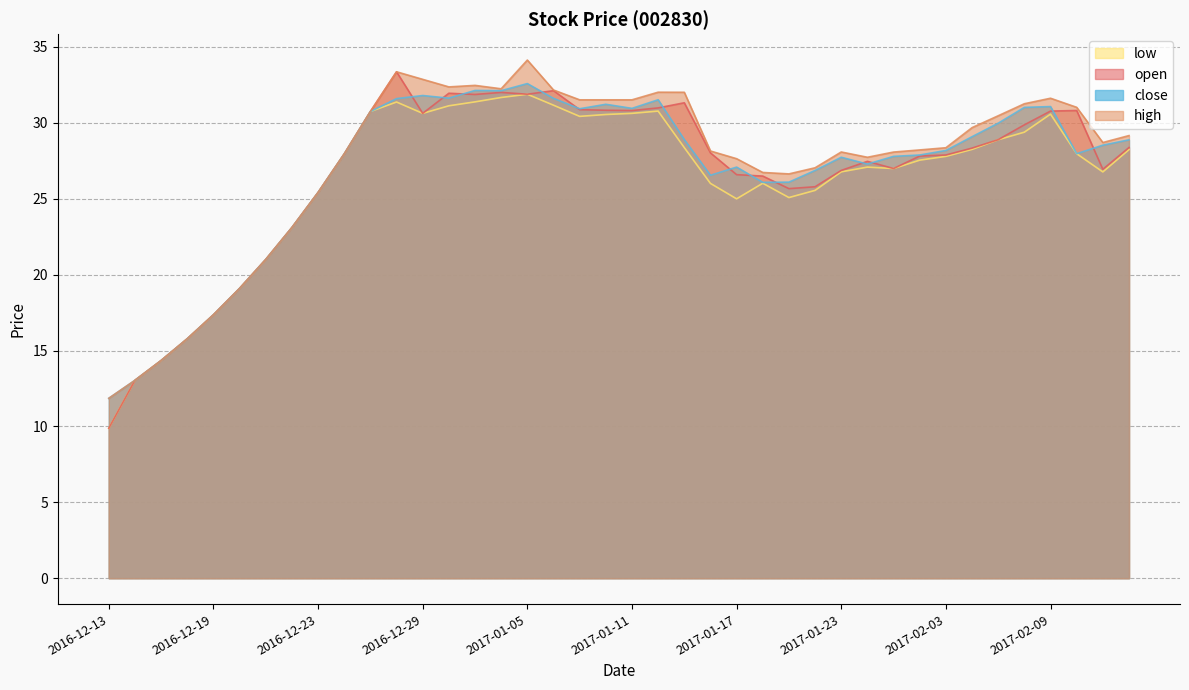

At which category does the chart reach its minimum across all series?

2016-12-13